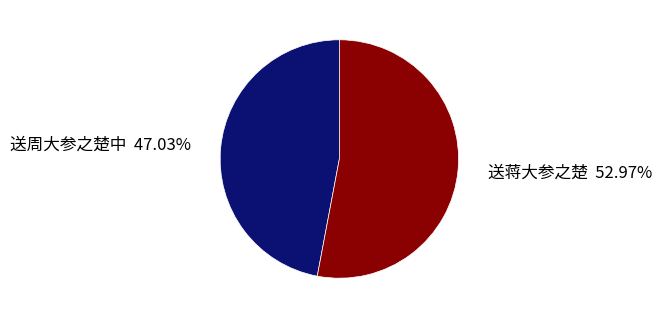

What is the largest slice in the pie chart?

送蒋大参之楚